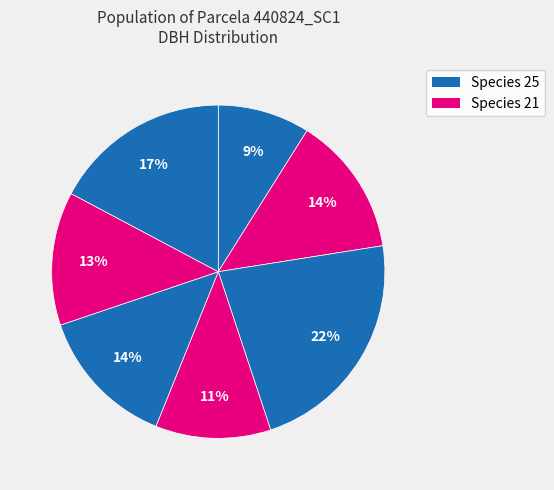

How many segments does this pie chart have?

7